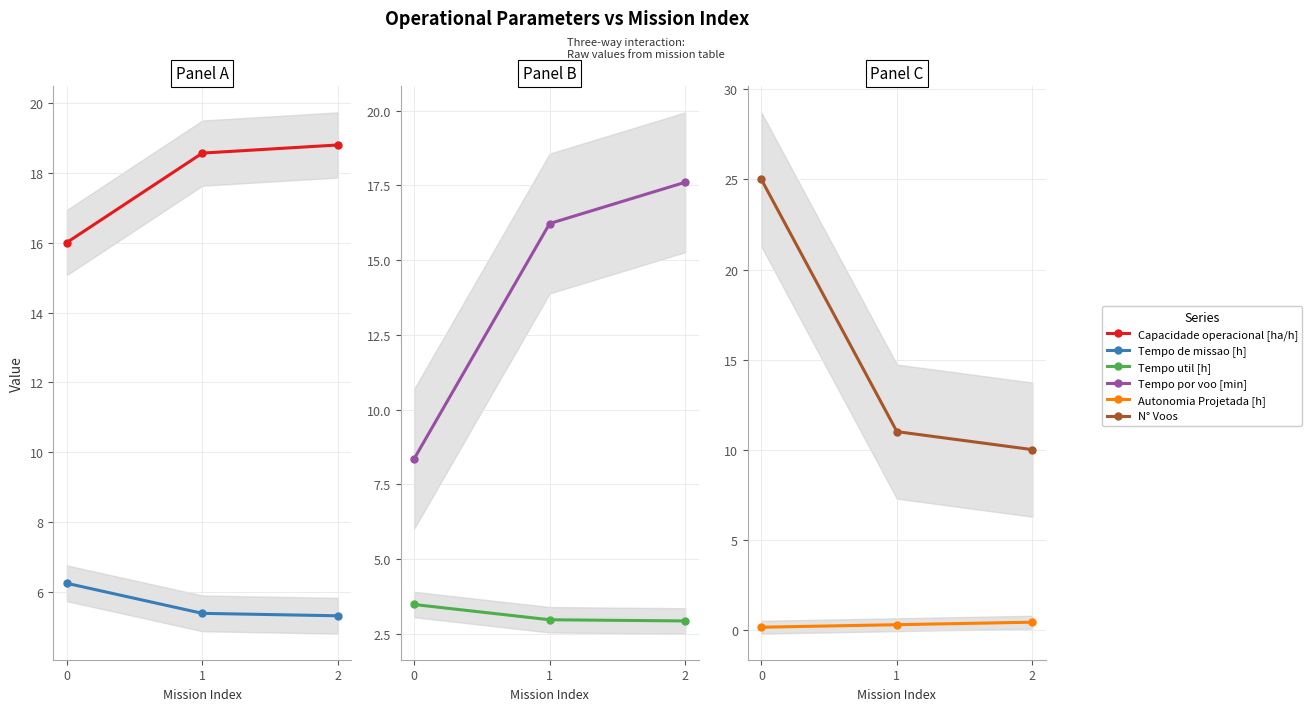

What is the value of the N° Voos point at the 2nd from the left?

11.0